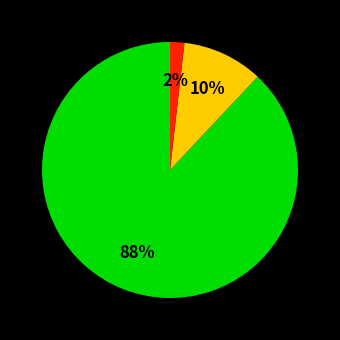

Is there a majority slice in this chart?

Yes